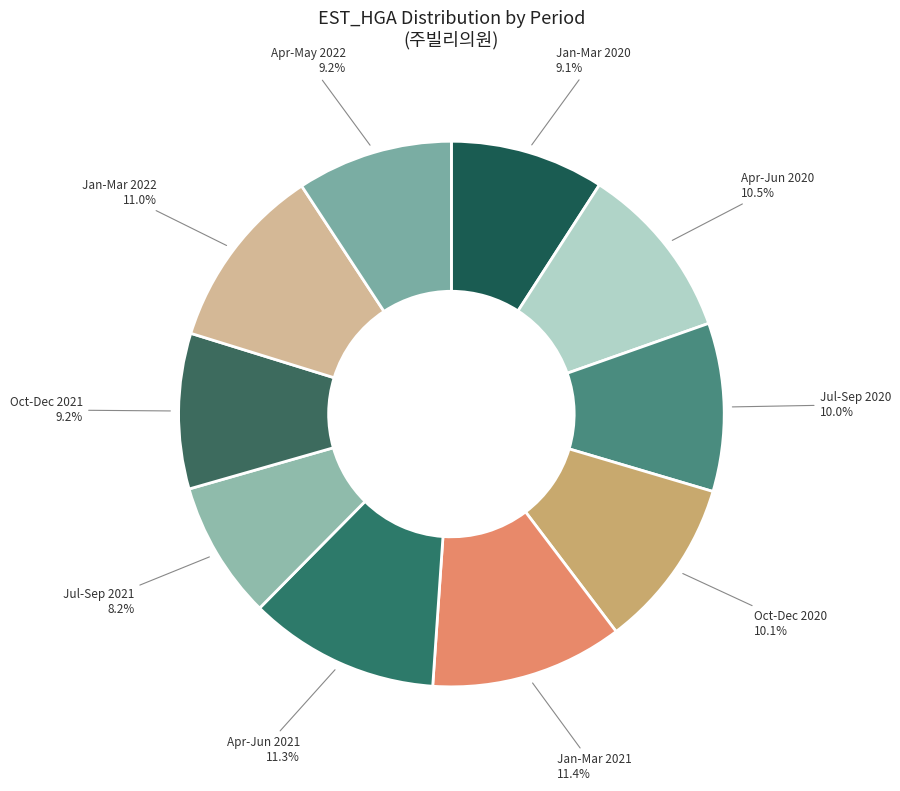

To the nearest percent, what is the difference between the largest and smallest slice percentages?

3%